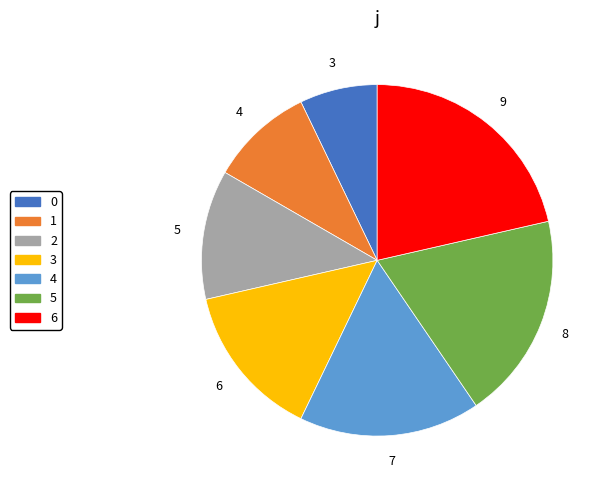

How much of the chart is everything except 0?

92.9%